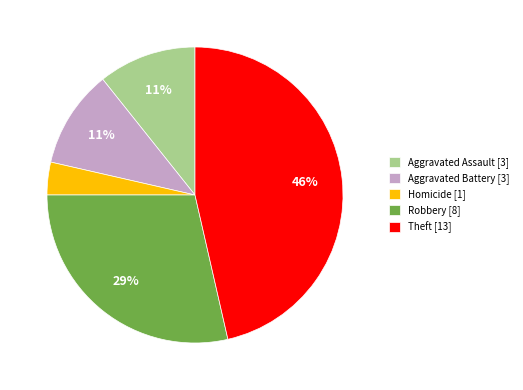

Which has a higher value, Homicide [1] or Robbery [8]?

Robbery [8]